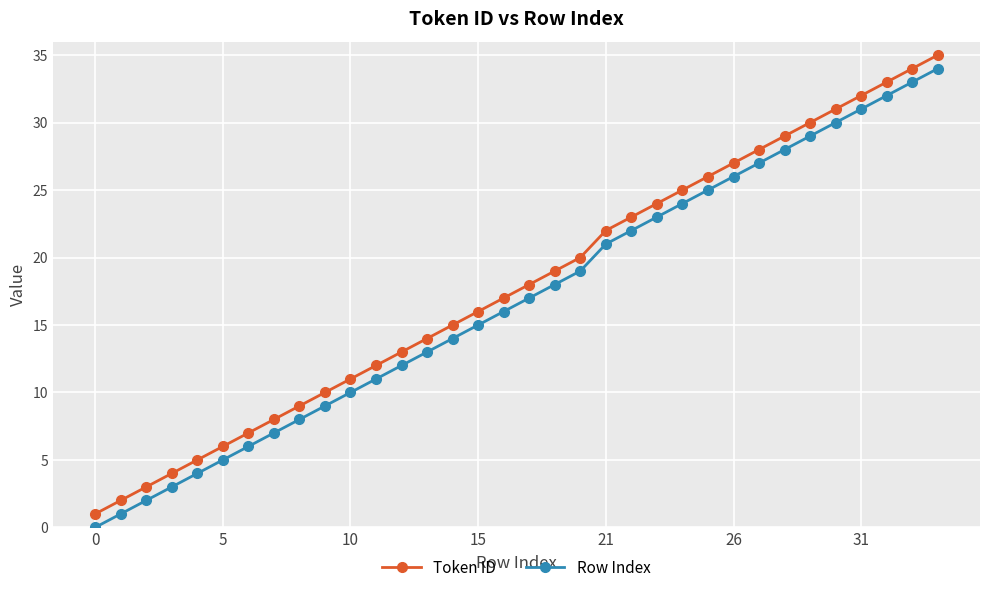

True or false: Row Index and Token ID intersect in this chart.

False